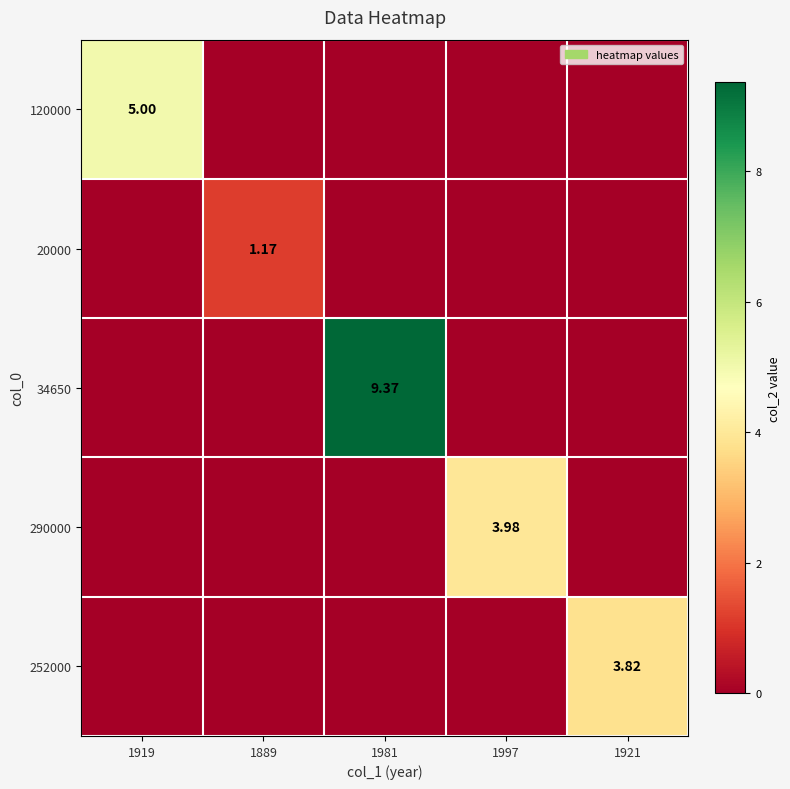

The value of 252000 at 1921 is 1.6. True or false?

False